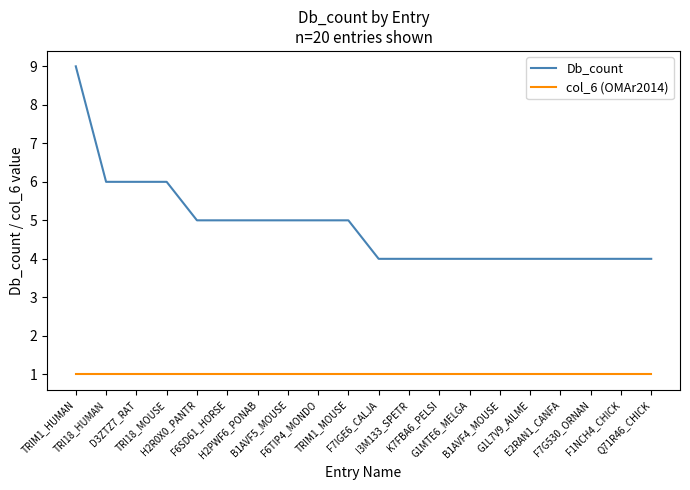

At which label does Db_count first exceed 5?

TRIM1_HUMAN